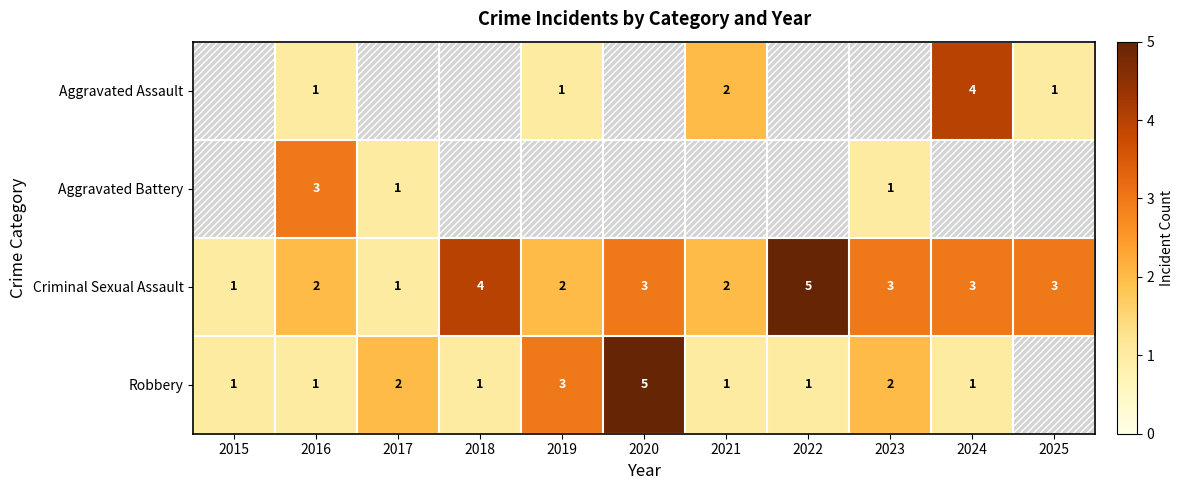

What is the highest value of the Criminal Sexual Assault series?

5